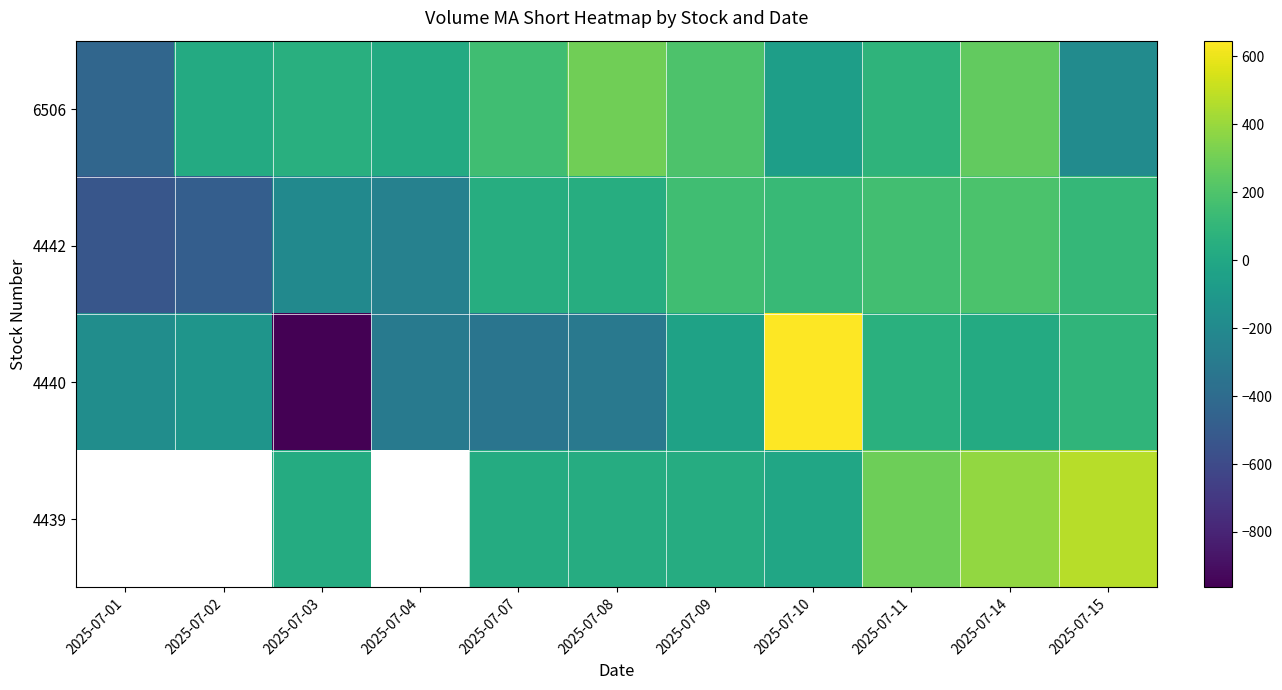

Which series has the largest total across all categories?

6506